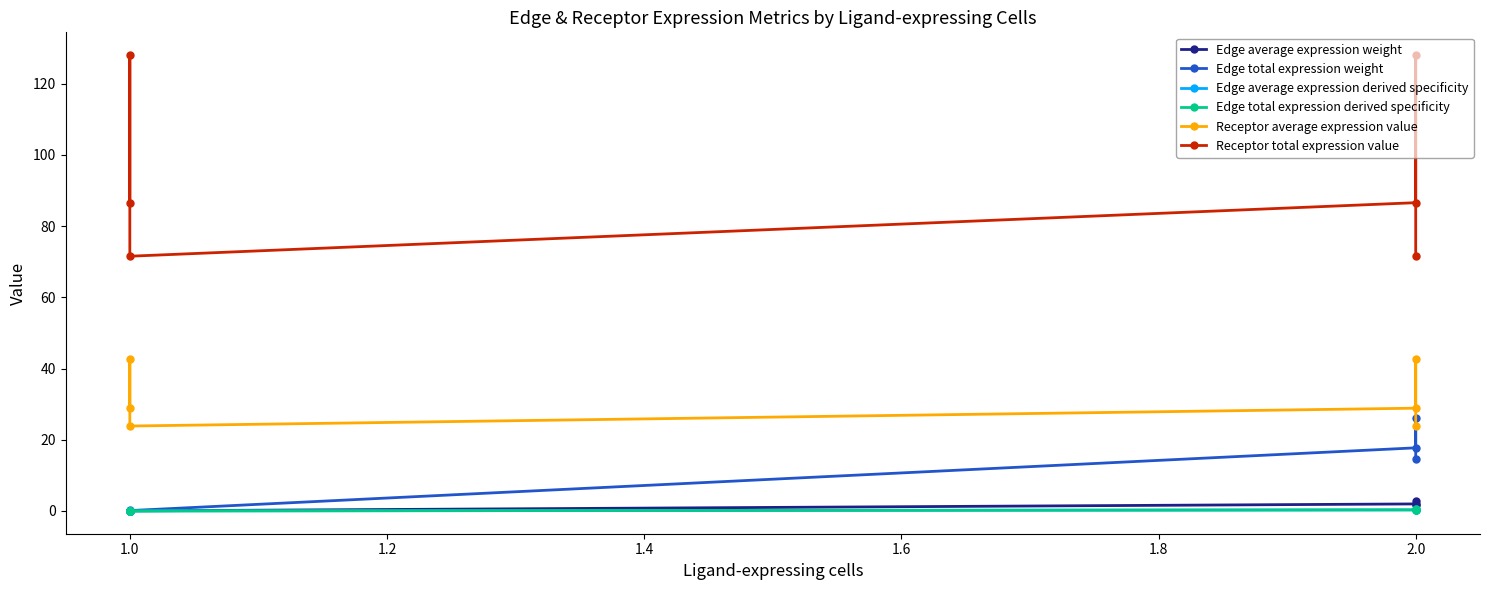

Which series changed the most between 1.0 and 2.0?

Receptor total expression value